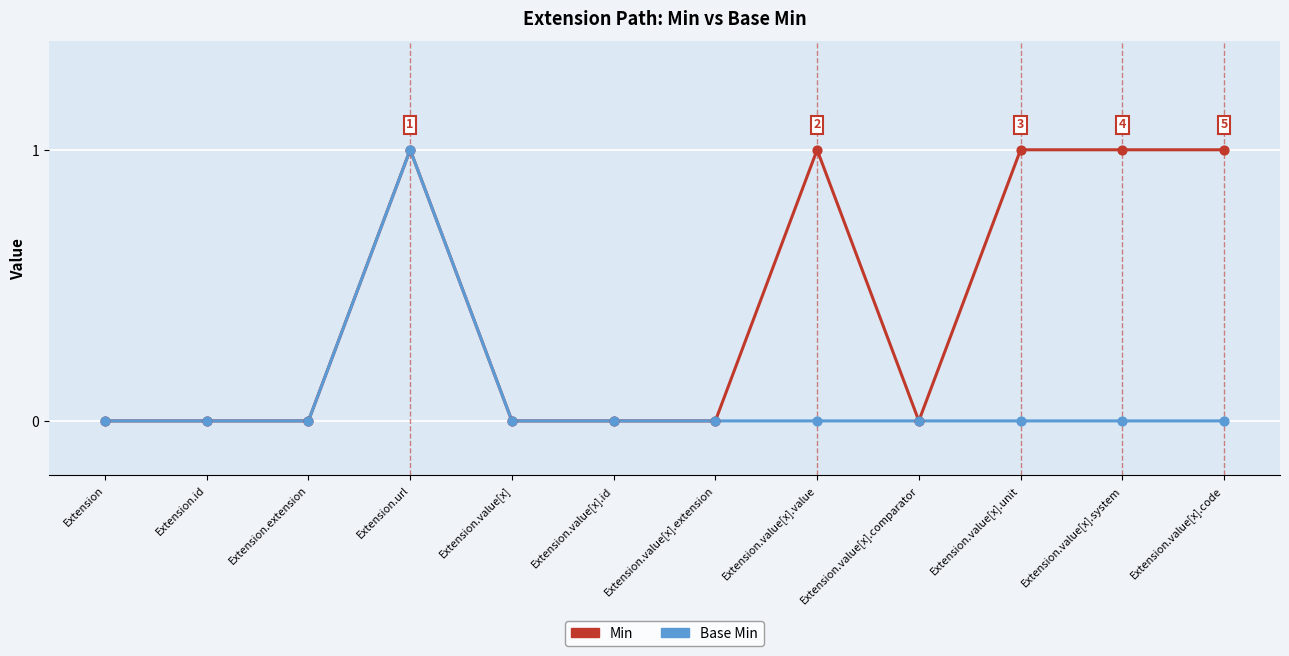

Between Extension.id and Extension.value[x].unit, which series saw the biggest shift?

Min